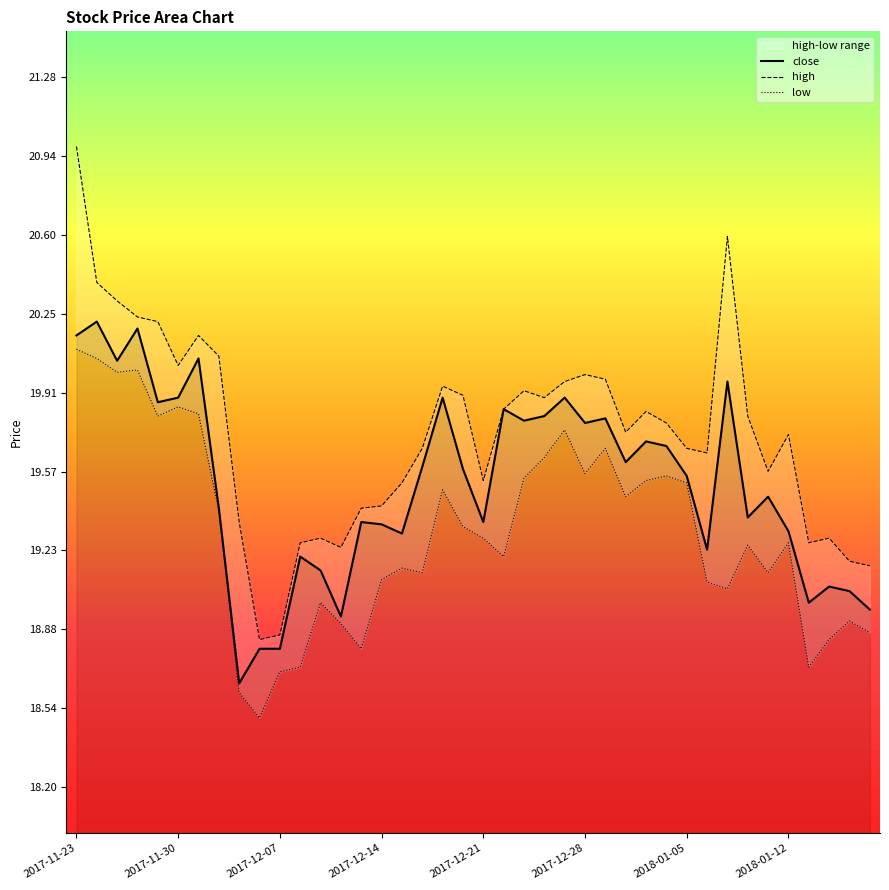

Is it true that low equals 7.5 at 2017-12-12?

False